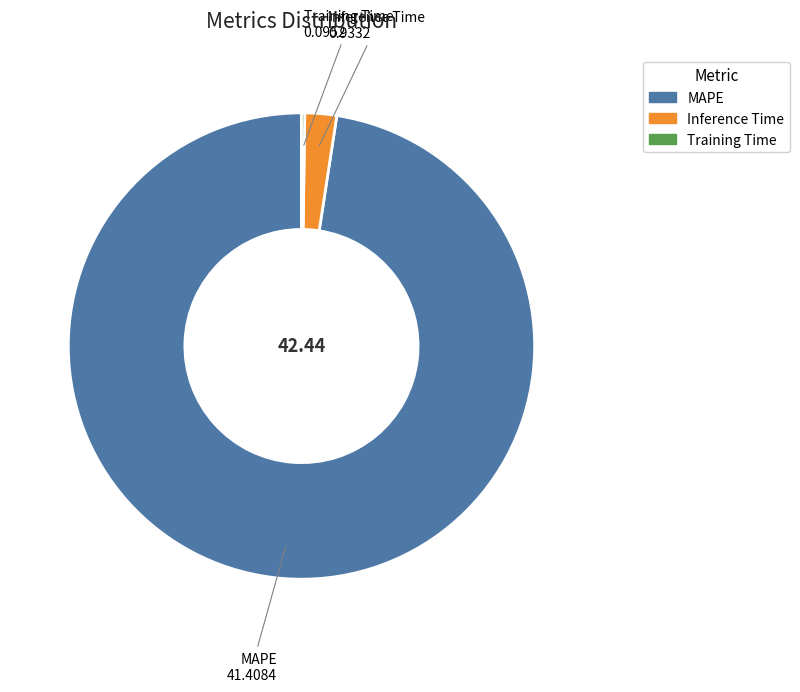

Does MAPE represent more than half of the total?

Yes